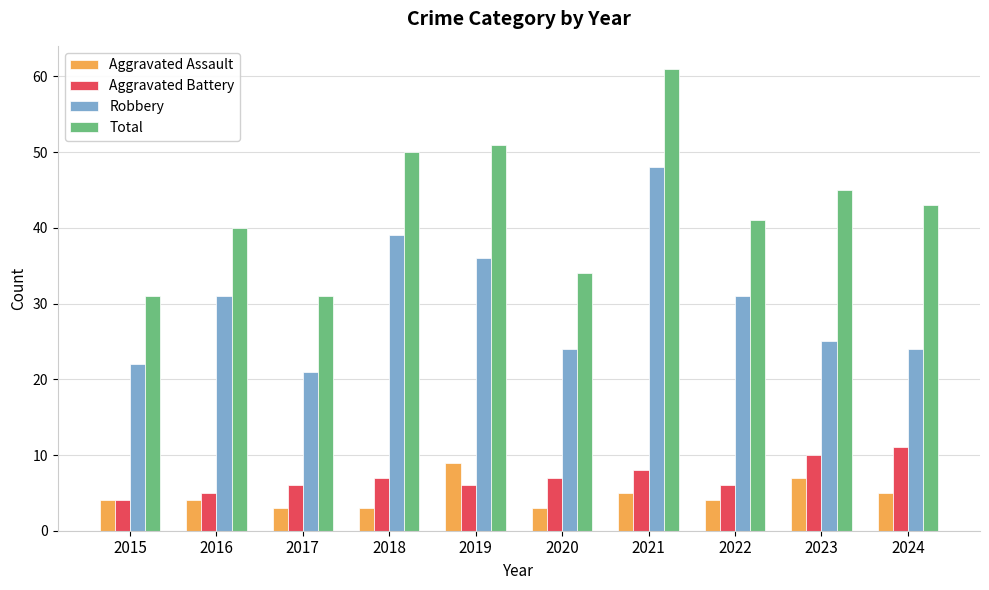

Between 2021 and 2022, which series saw the biggest shift?

Total